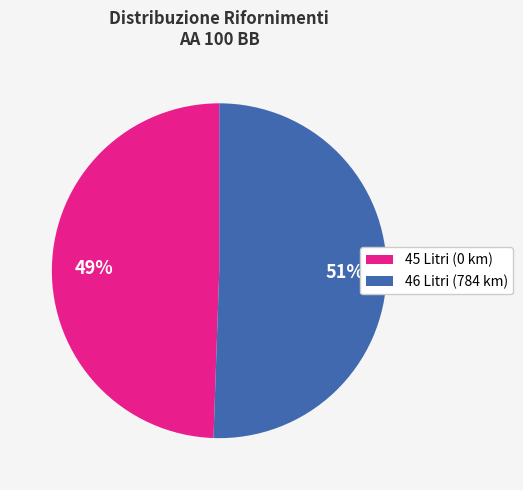

To the nearest percent, what is the average slice percentage?

50%